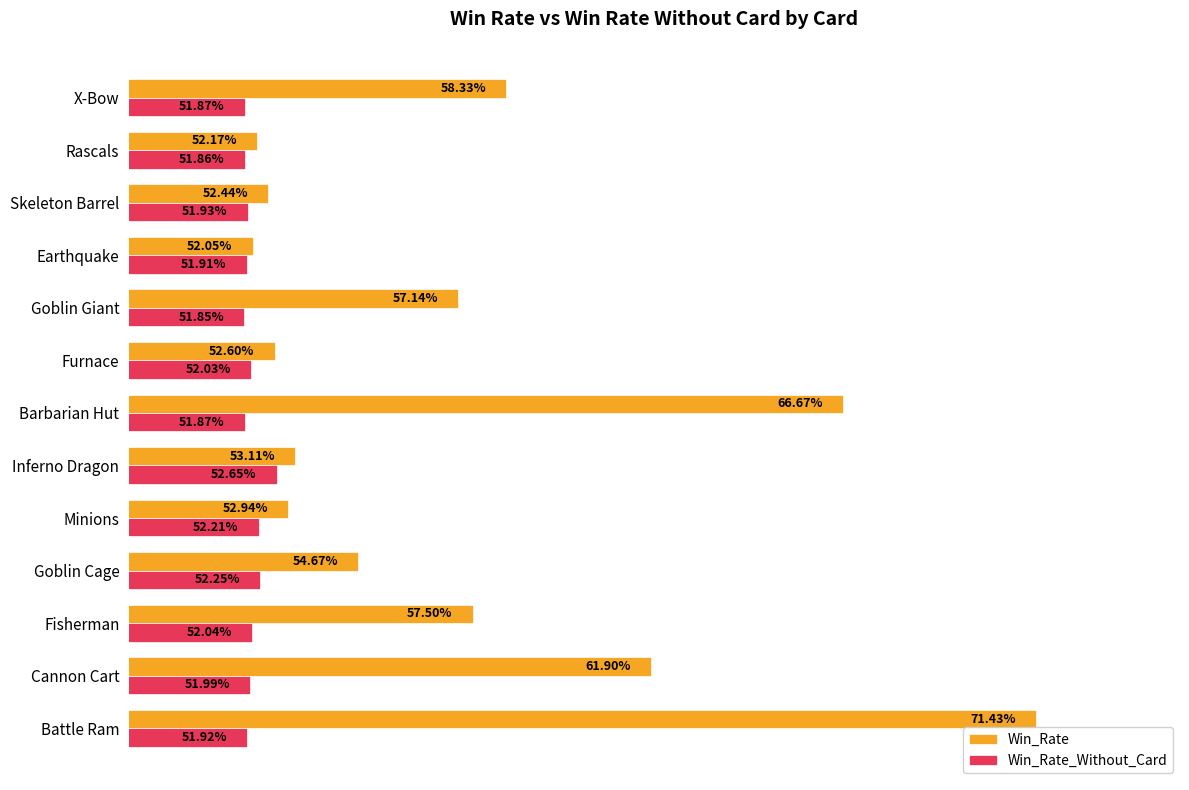

List the series in order of their overall mean, lowest first.

Win_Rate_Without_Card, Win_Rate